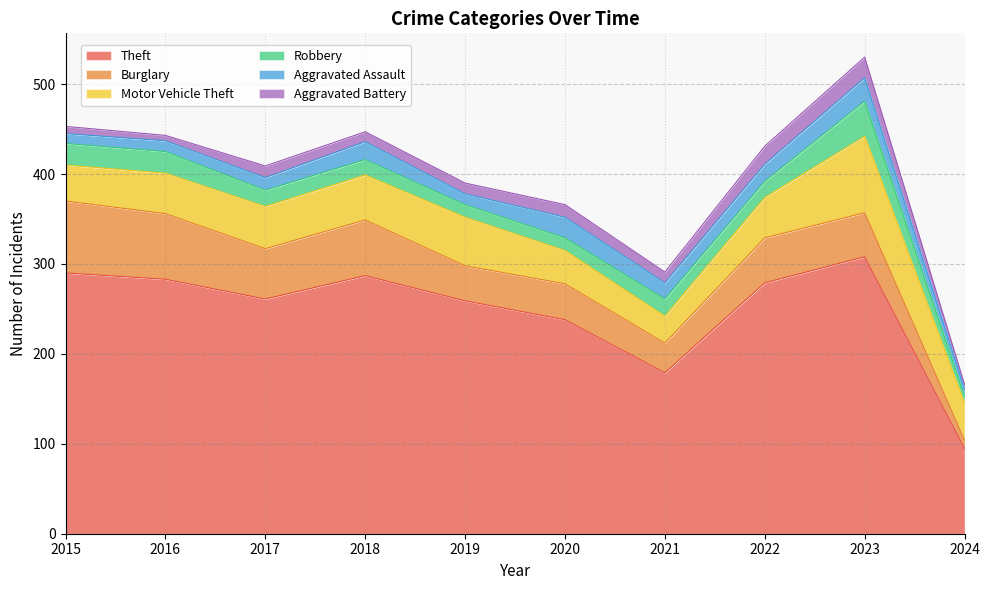

At which label is Theft closest to 201?

2021